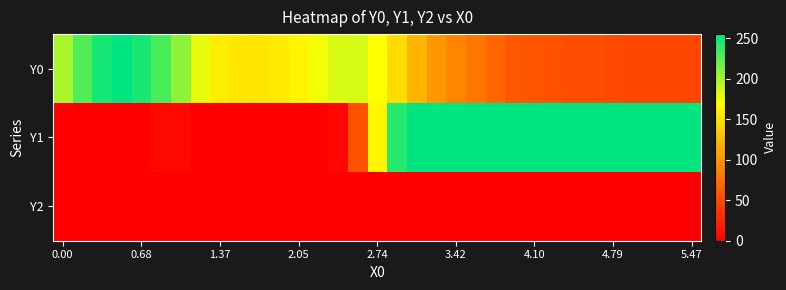

Reading left to right, what are all the values shown in this chart?

Y0: 199.0	227.2	247.1	255.0	246.8	230.6	207.9	177.3	158.0	154.2	152.4	155.8	163.9	174.1	182.9	183.7	170.2	146.3	121.2	100.8	88.4	79.6	68.0	58.8	57.0	54.6	52.5	51.9	49.5	47.0	47.8	47.0	47.0
Y1: 0.0	0.0	0.0	0.0	0.0	6.1	6.6	0.0	0.0	0.0	0.0	0.0	0.0	0.0	4.7	55.3	165.0	242.3	255.0	255.0	255.0	255.0	255.0	255.0	255.0	255.0	255.0	255.0	255.0	255.0	255.0	255.0	255.0
Y2: 0.0	0.0	0.0	0.0	0.0	0.0	0.0	0.0	0.0	0.0	0.0	0.0	0.0	0.0	0.0	0.0	0.0	0.0	0.0	0.0	0.0	0.0	0.0	0.0	0.0	0.0	0.0	0.0	0.0	0.0	0.0	0.0	0.0